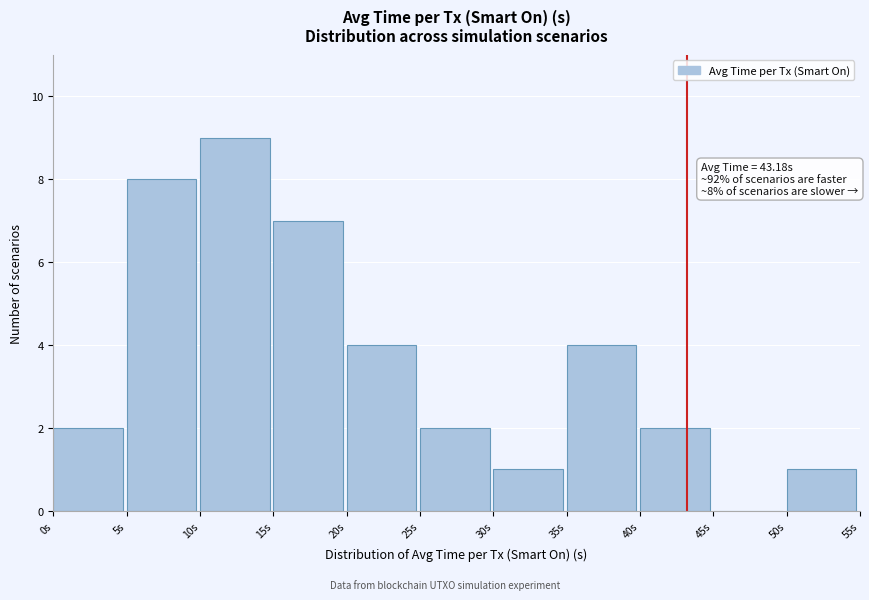

Which range on the x-axis has the tallest bar?

10 to 15